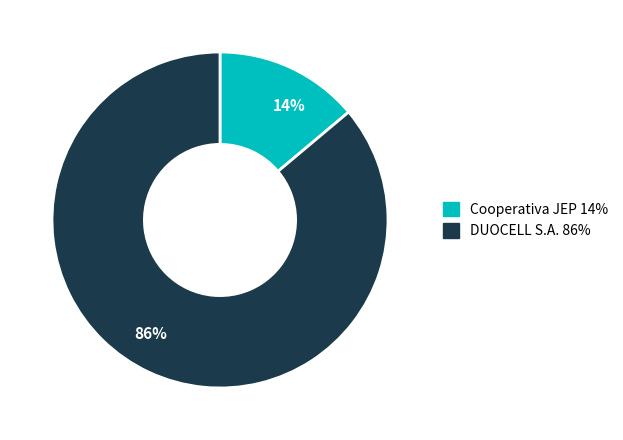

To the nearest percent, what is the combined percentage of 86% and 14%?

100%